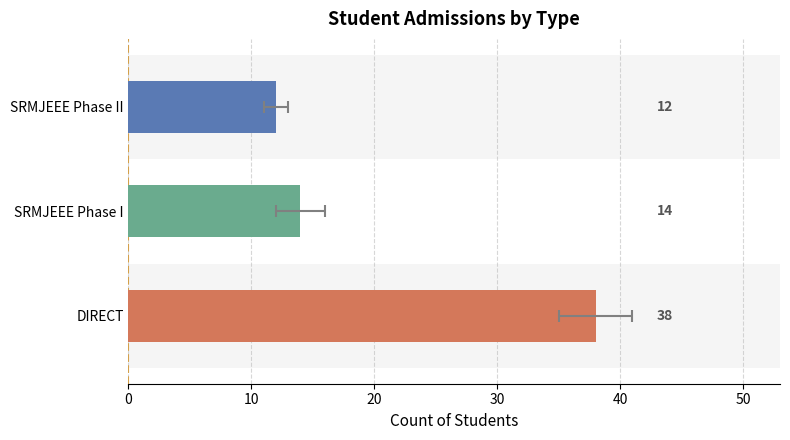

How many data points does each series have?

3